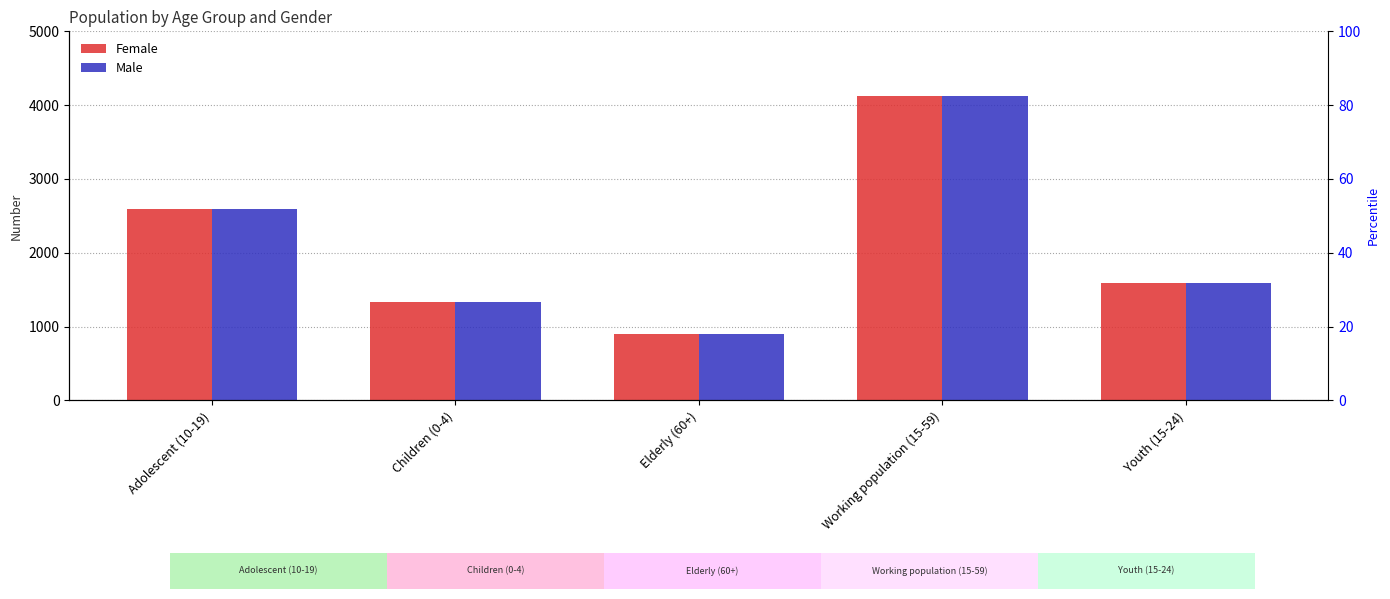

The value of Female at Working population (15-59) is 5529. True or false?

False